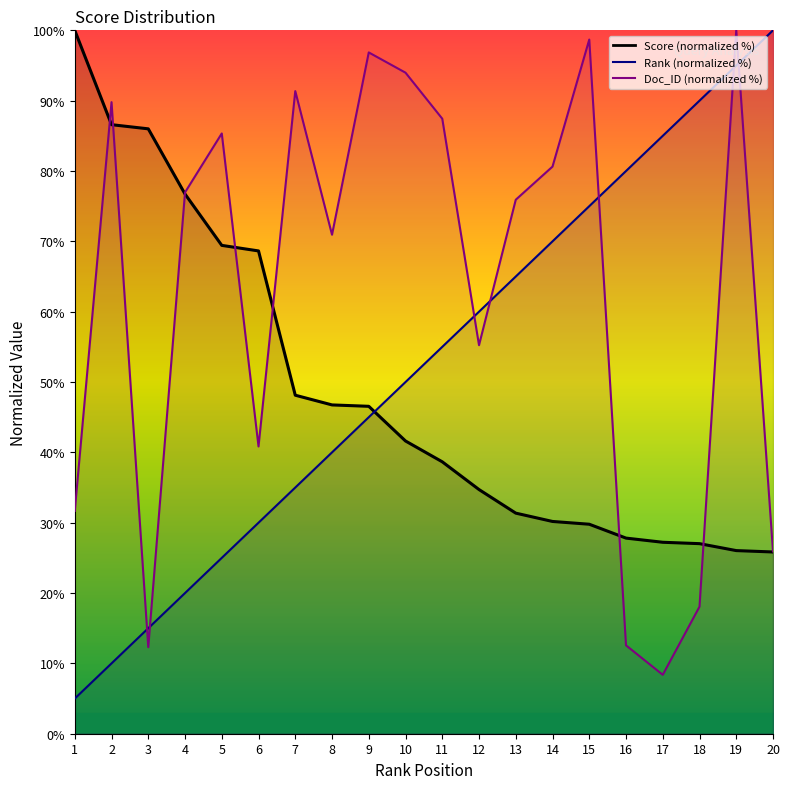

What is the value of the Rank point at the 1st from the left?

5.0